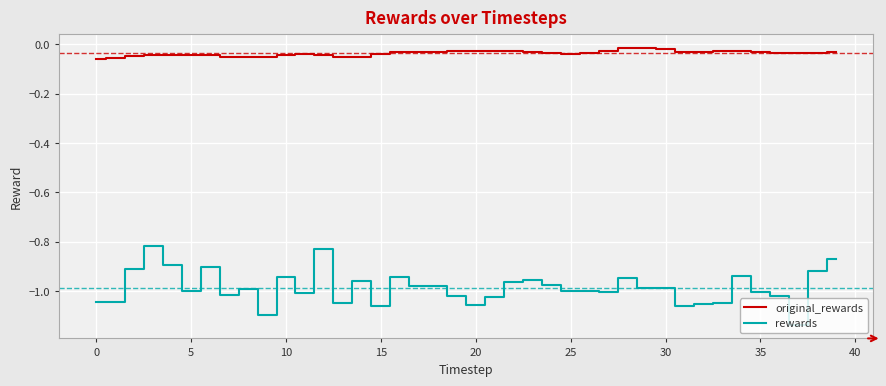

Which series has the largest total across all categories?

original_rewards